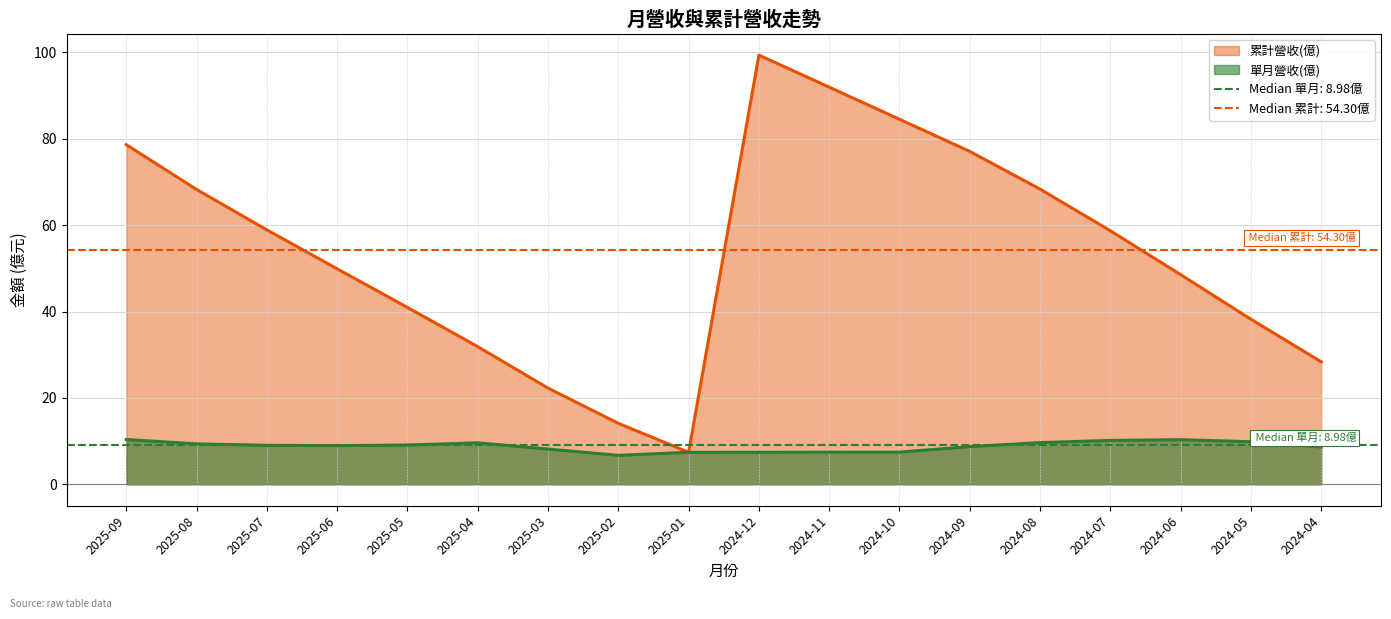

What is the total value across all series at 2024-12?

106.8